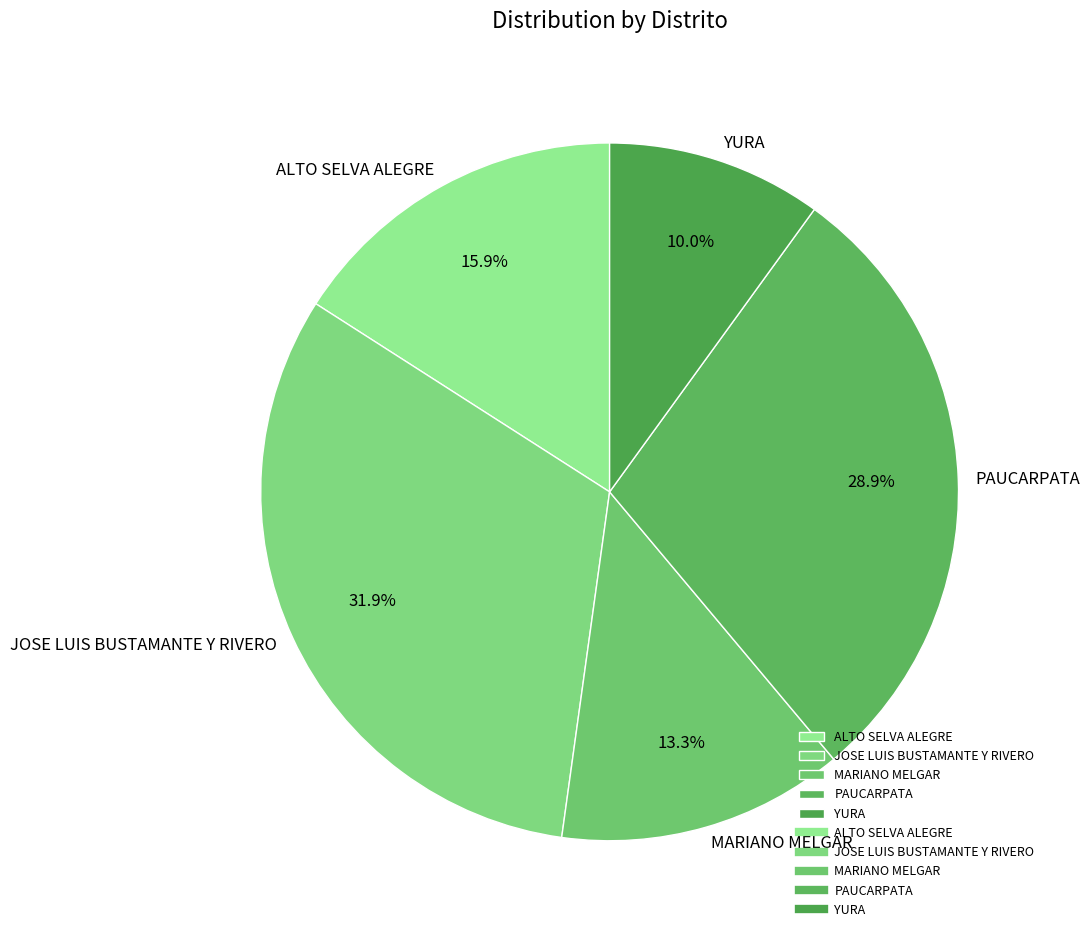

What percentage is the YURA slice, to the nearest percent?

10%